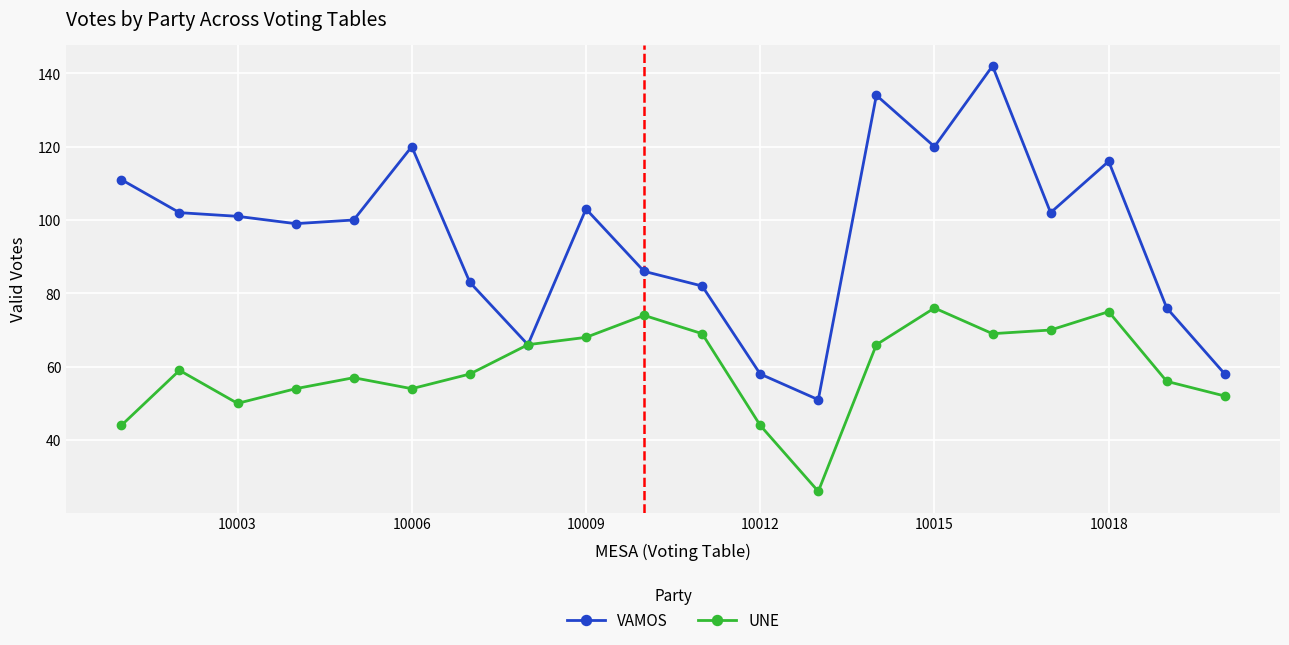

What are all the series names shown in the legend?

VAMOS, UNE